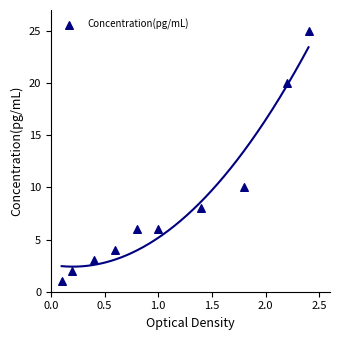

What is the range of Y values (max minus min)?

24